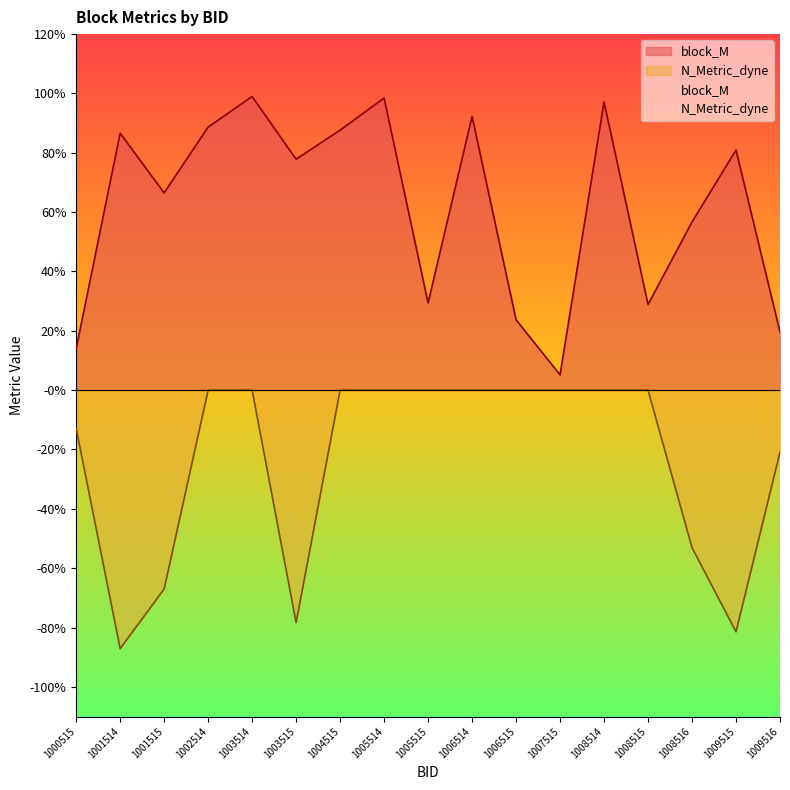

Does the chart display data point markers on the line(s)?

No